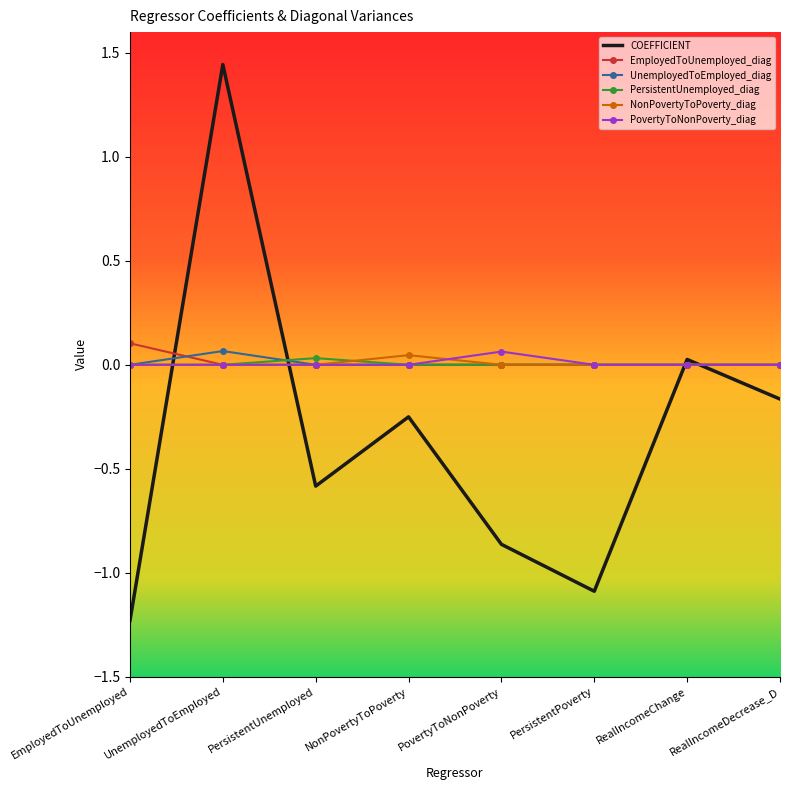

List the labels in order of COEFFICIENT value, largest first.

UnemployedToEmployed, RealIncomeChange, RealIncomeDecrease_D, NonPovertyToPoverty, PersistentUnemployed, PovertyToNonPoverty, PersistentPoverty, EmployedToUnemployed